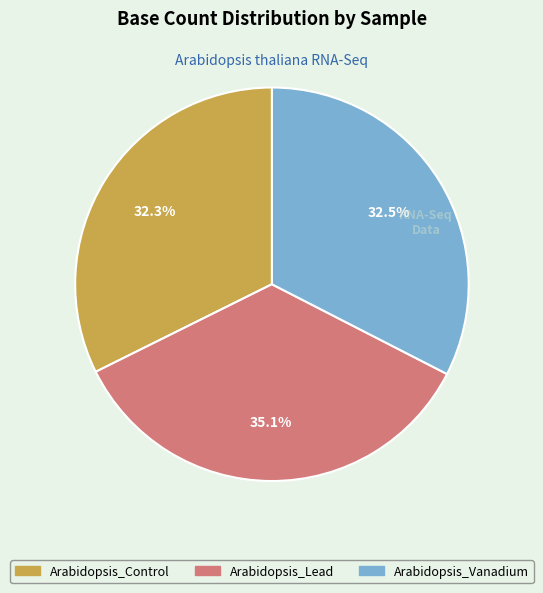

To the nearest percent, what percentage of the pie is Arabidopsis_Control?

32%